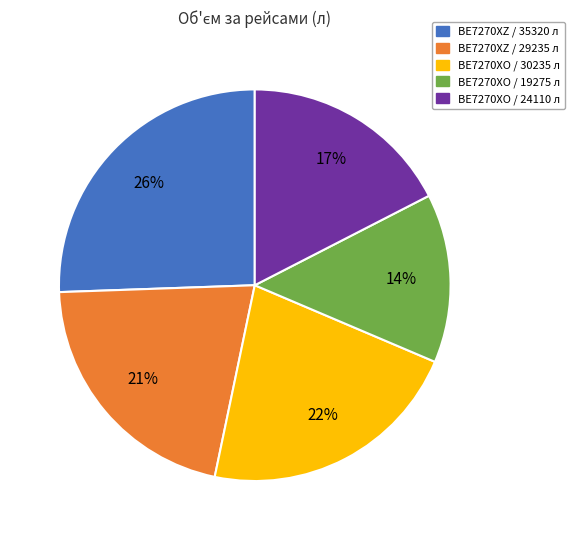

What is the ratio of the value at BE7270XO / 19275 л to the value at BE7270XO / 30235 л?

0.6